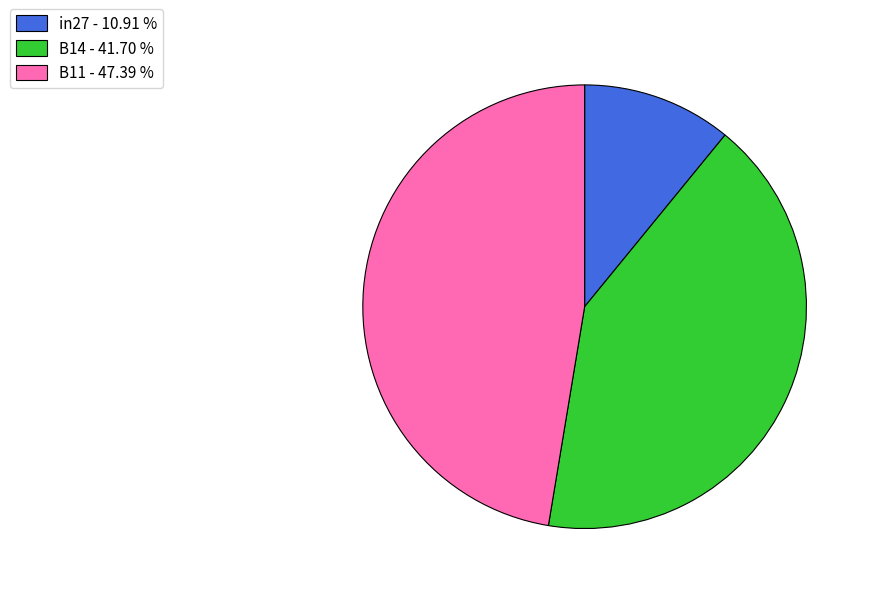

Do in27 - 10.91 % and B14 - 41.70 % together represent more than half of the pie?

Yes